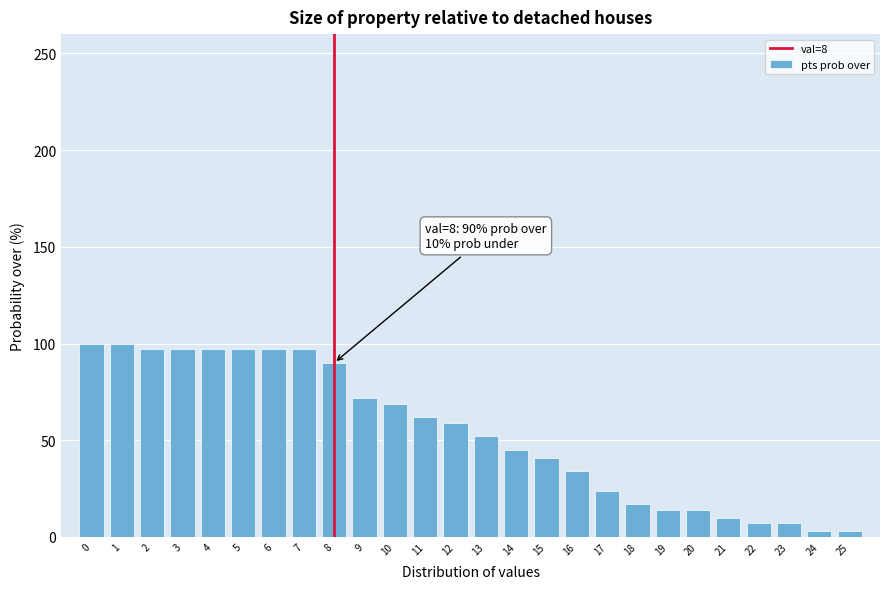

Reading left to right, extract all data points from this chart.

0=100	1=100	2=97	3=97	4=97	5=97	6=97	7=97	8=90	9=72	10=69	11=62	12=59	13=52	14=45	15=41	16=34	17=24	18=17	19=14	20=14	21=10	22=7	23=7	24=3	25=3